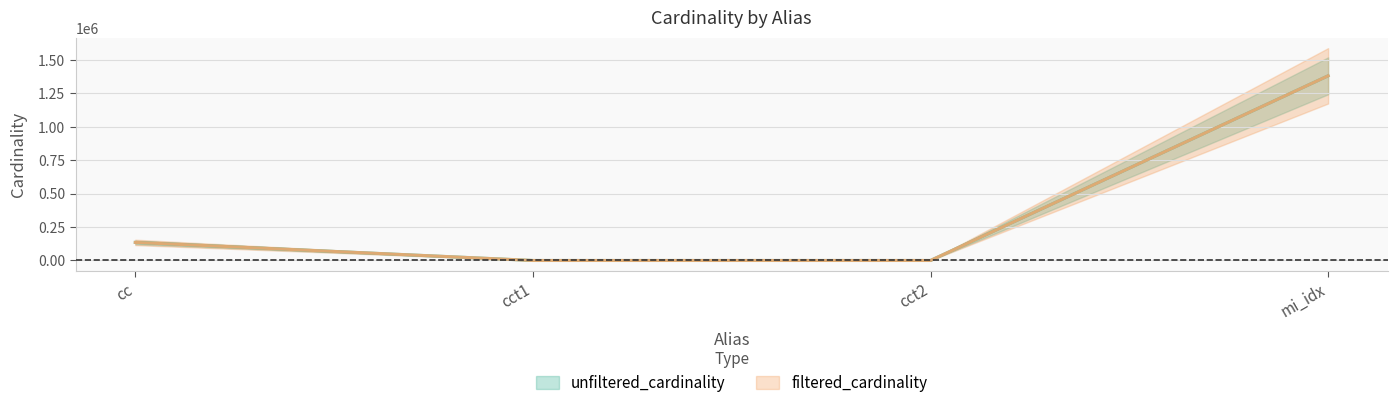

What is the maximum value for filtered_cardinality?

1380035